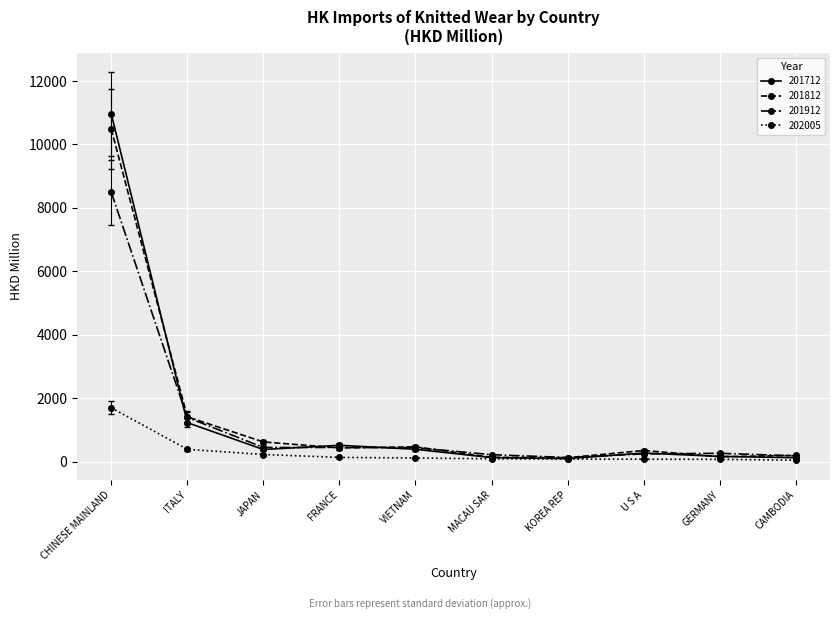

How many lines are shown in the chart?

4